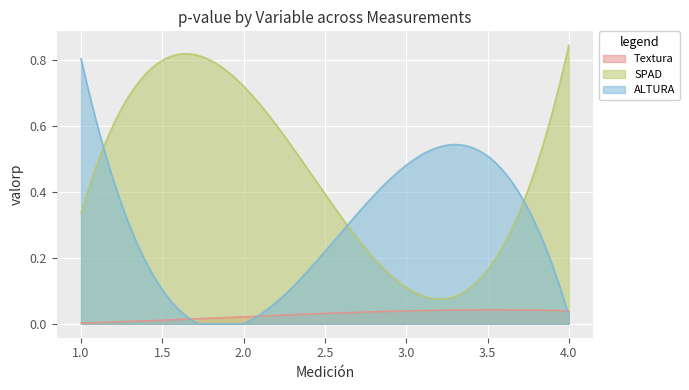

What is the maximum value shown in the chart?

0.8